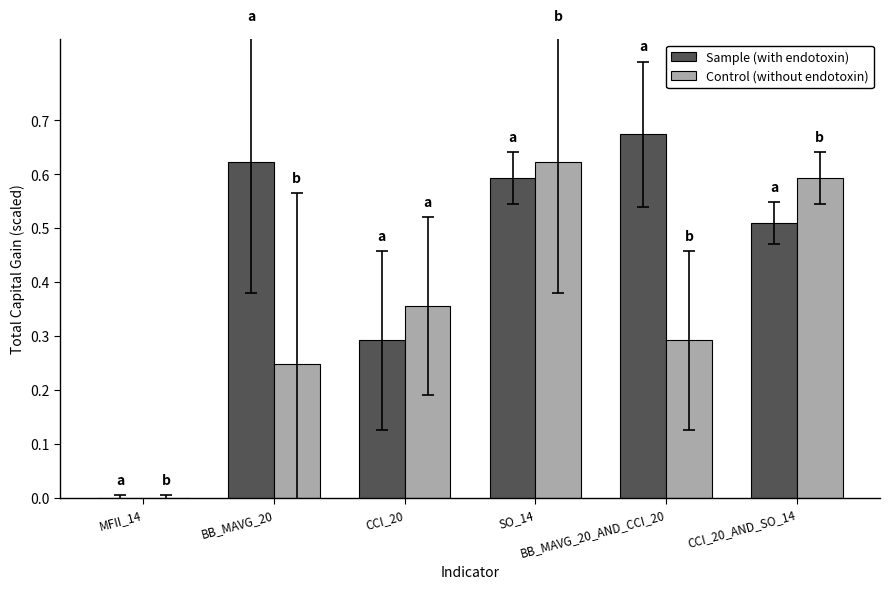

Does the chart contain stacked bars?

No